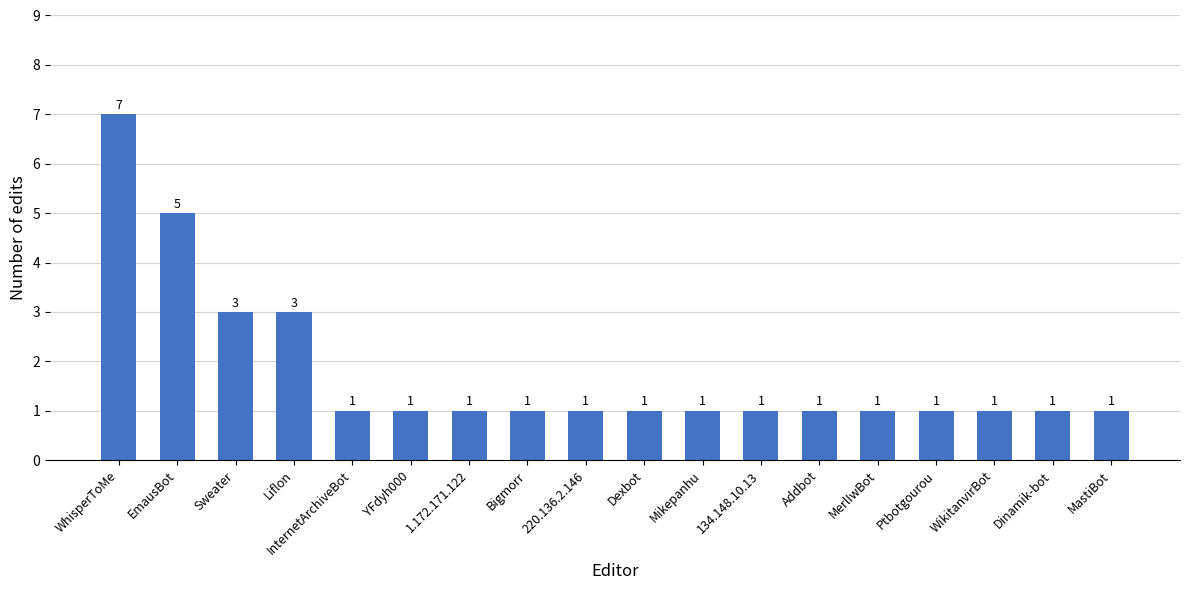

Between 220.136.2.146 and EmausBot, which is larger?

EmausBot